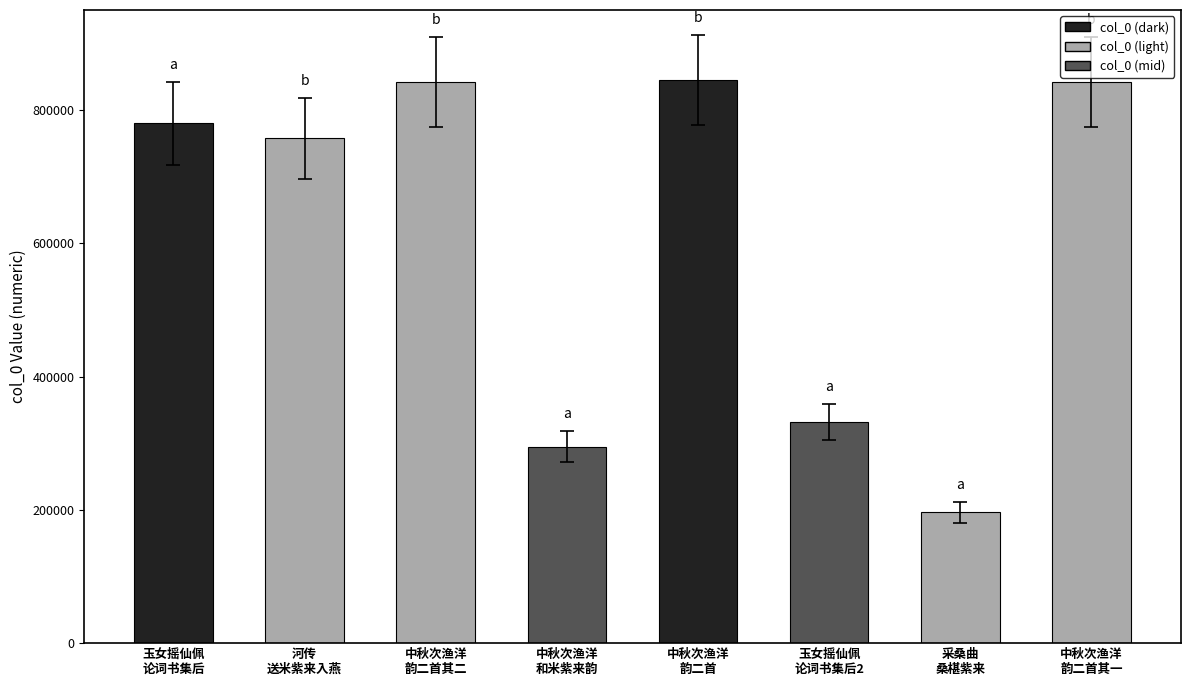

What is the difference between the maximum and minimum values?

648774